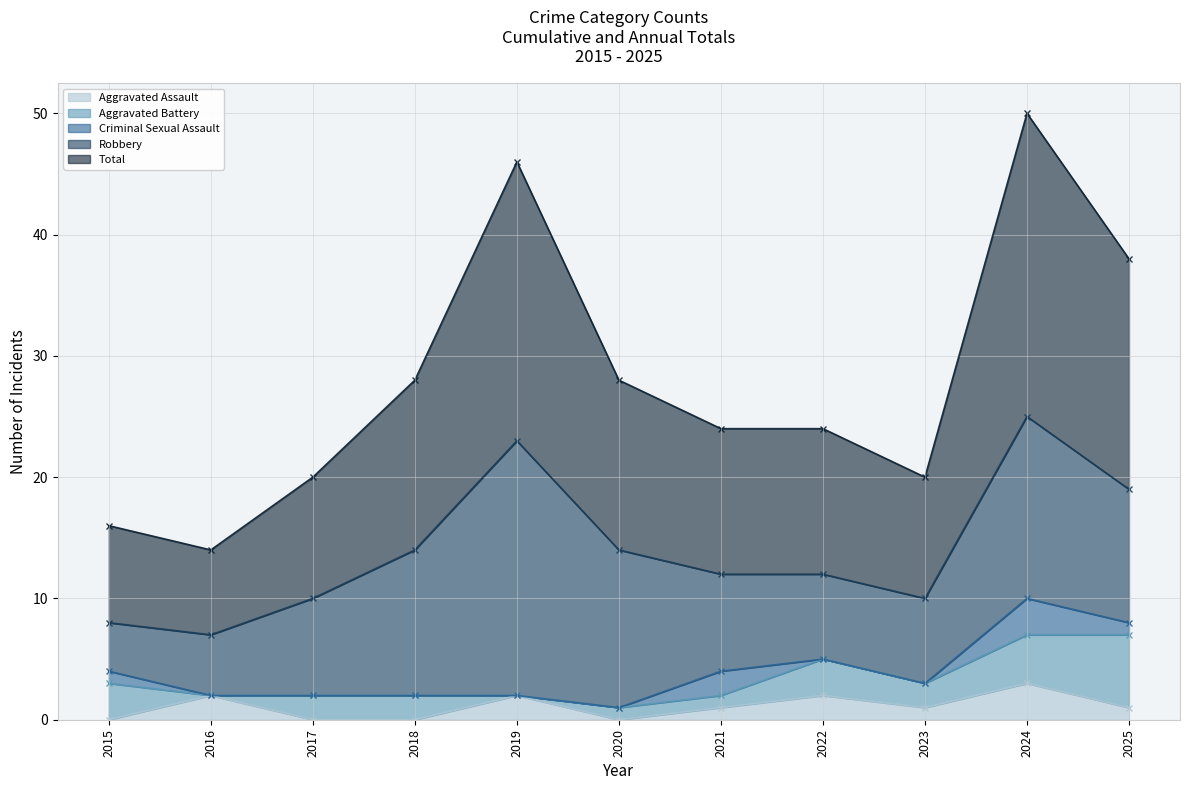

How many positive values does the Aggravated Battery series have?

9